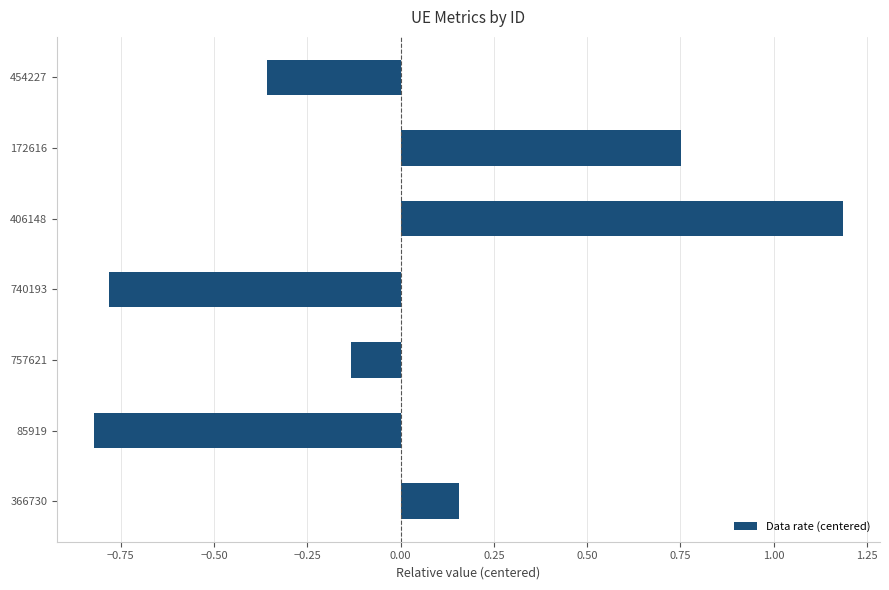

True or false: the data shows 0.0 at 366730.

False